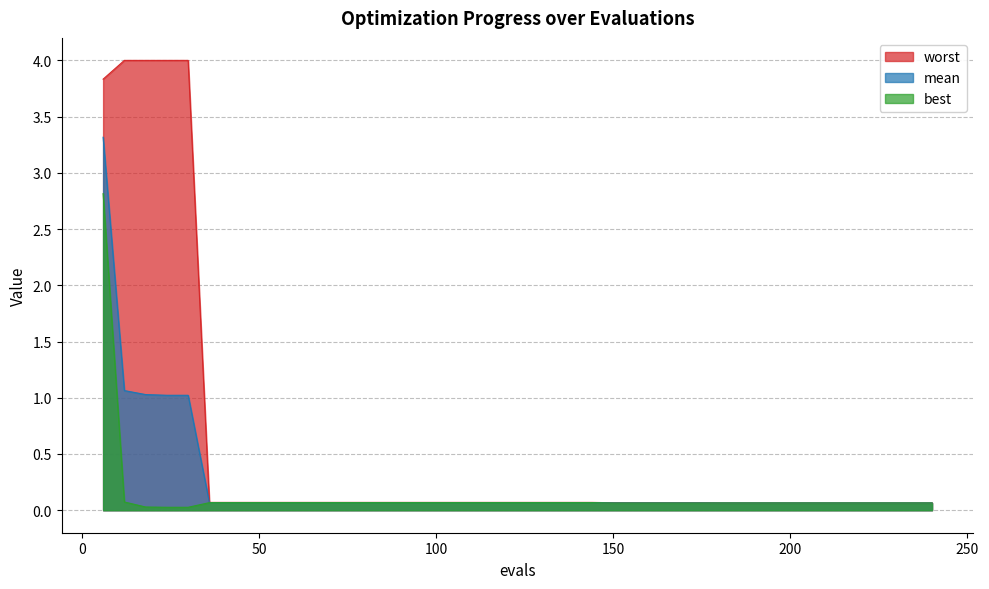

What is the difference between the maximum and minimum values in the worst series?

3.9